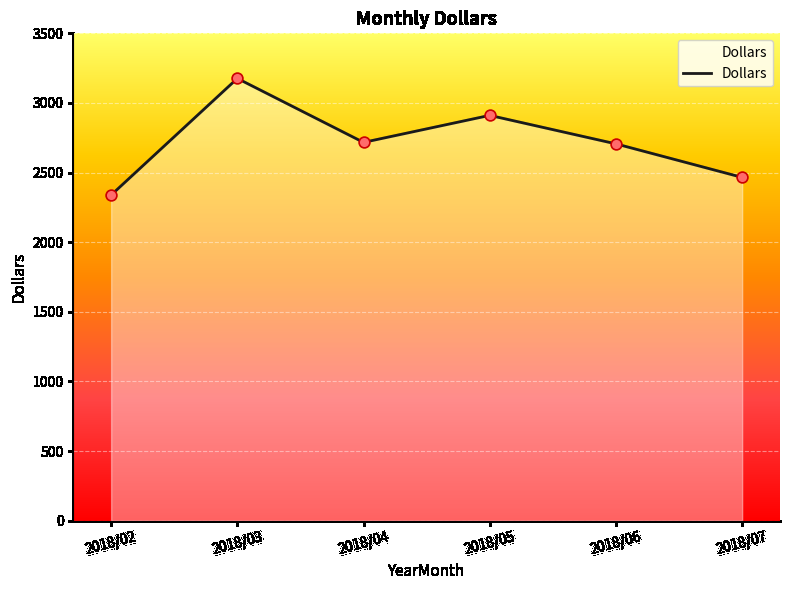

Which has a higher value, 2018/07 or 2018/05?

2018/05